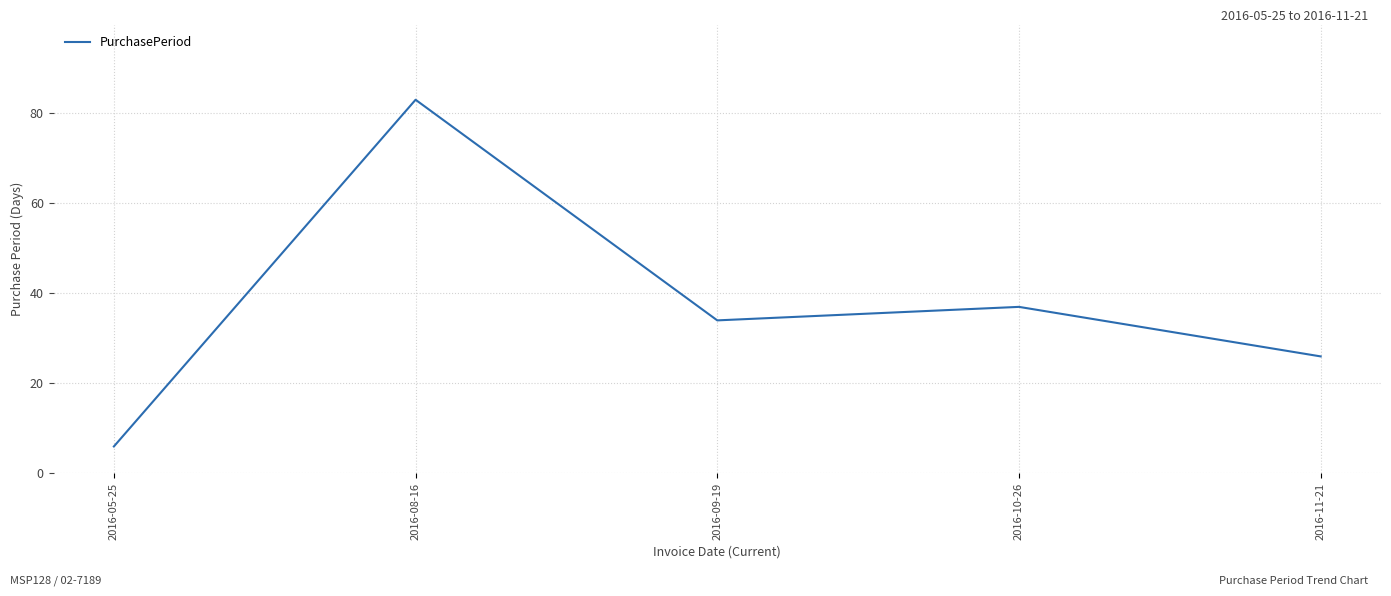

Where does the data first go above 34?

2016-08-16